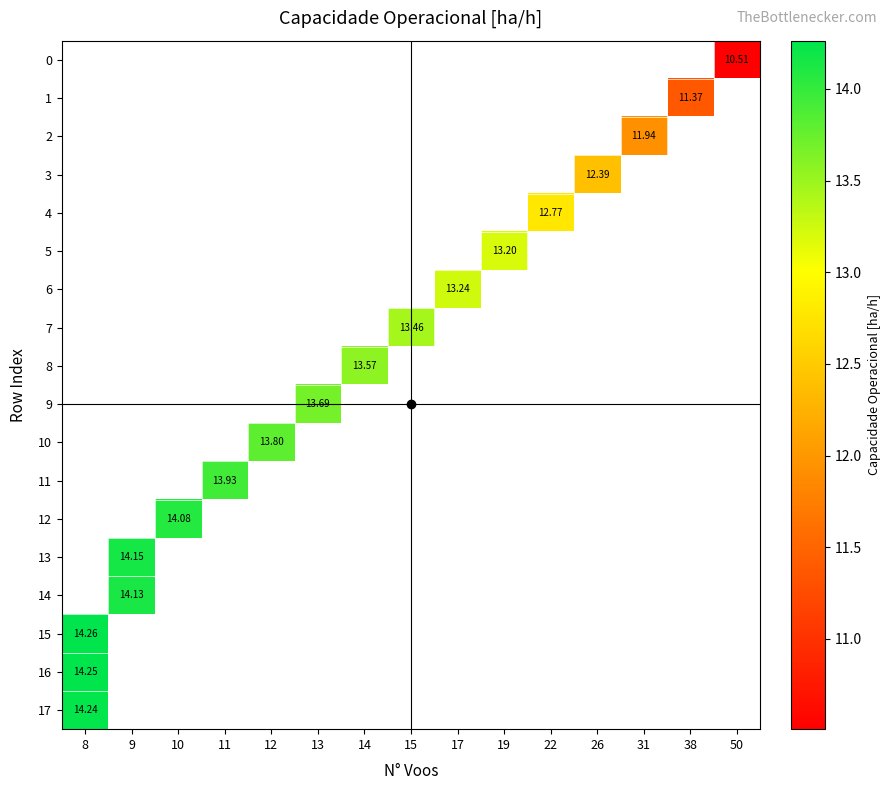

Which series has the widest spread of values?

row_15